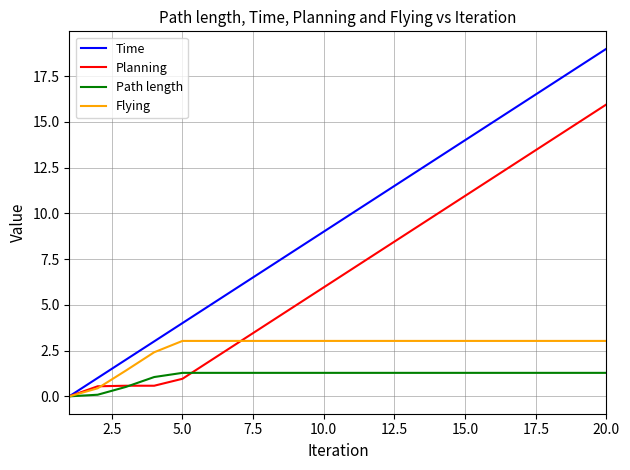

Is this an area chart (filled region under the line)?

No